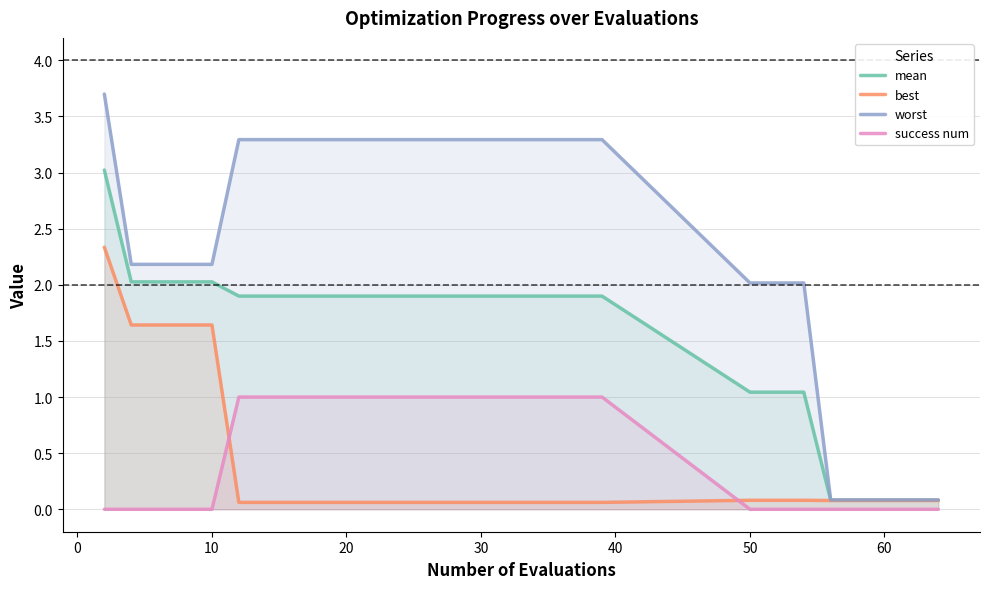

Between 10 and 50, which series saw the biggest shift?

best